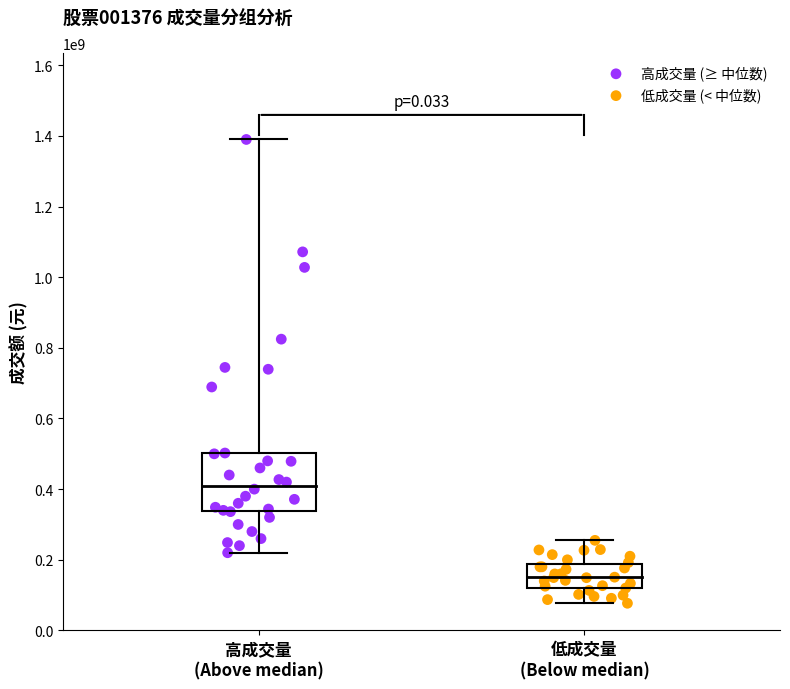

Which series reaches the minimum Y coordinate?

低成交量 (< 中位数)